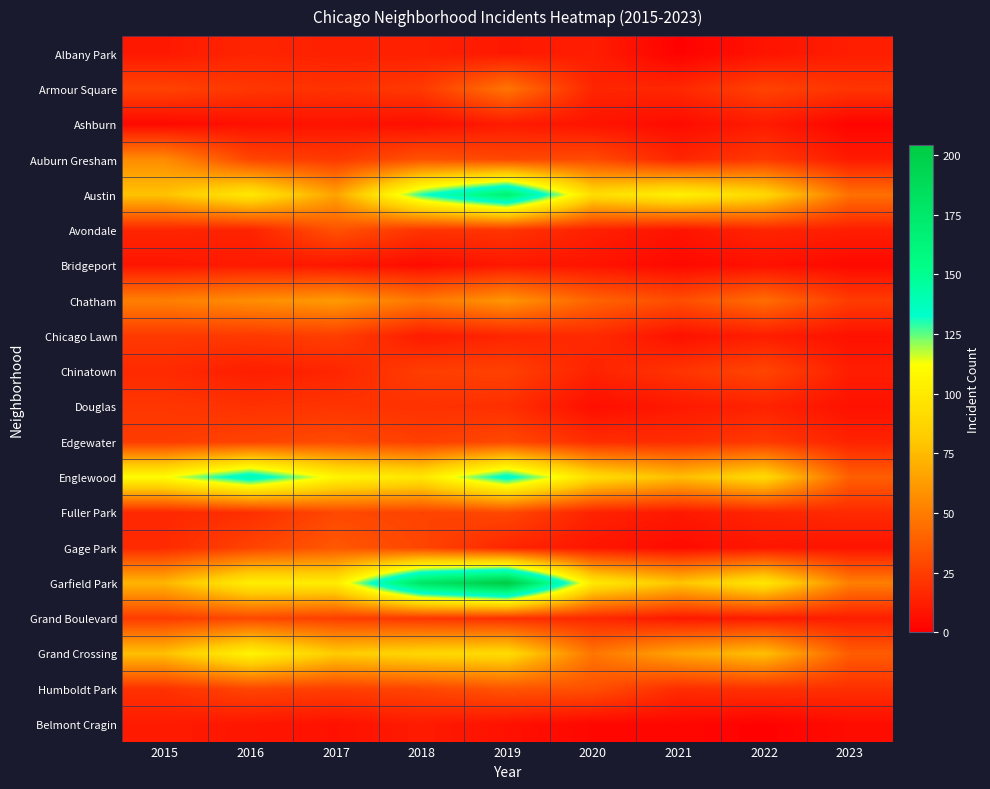

What is the difference between the highest and lowest values at 2018?

173